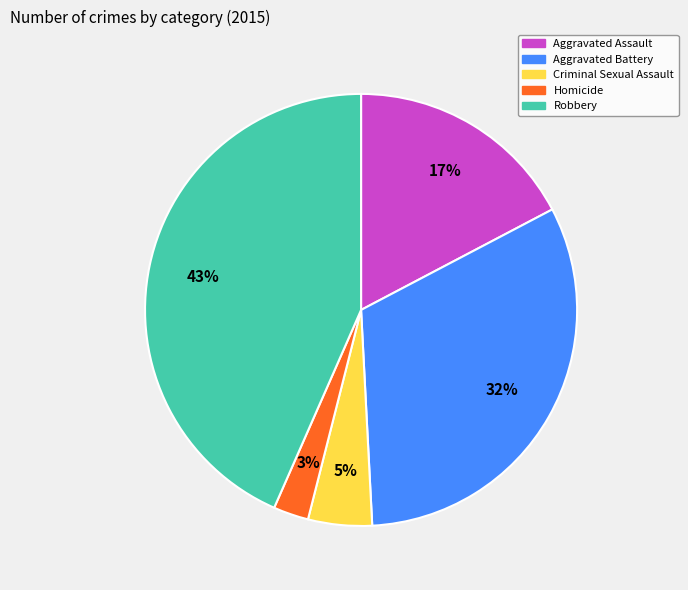

What is the smallest slice in the pie chart?

Homicide